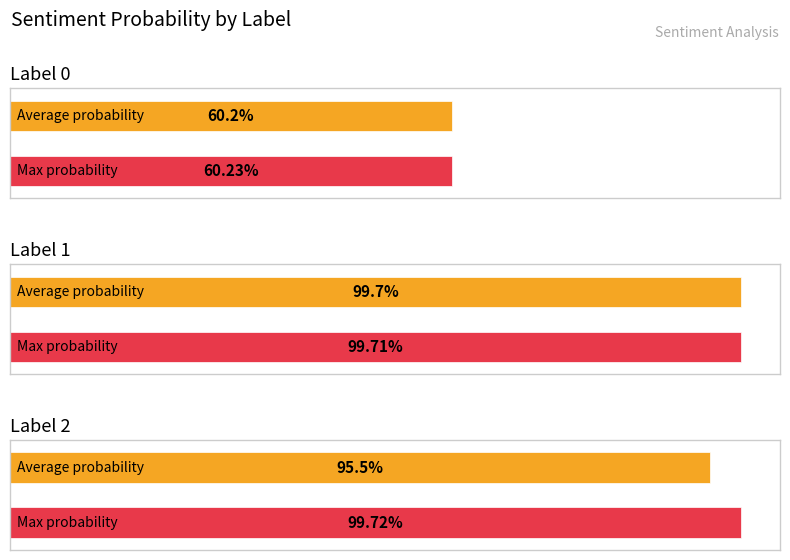

The chart shows a value of 1.0 at 1. True or false?

True